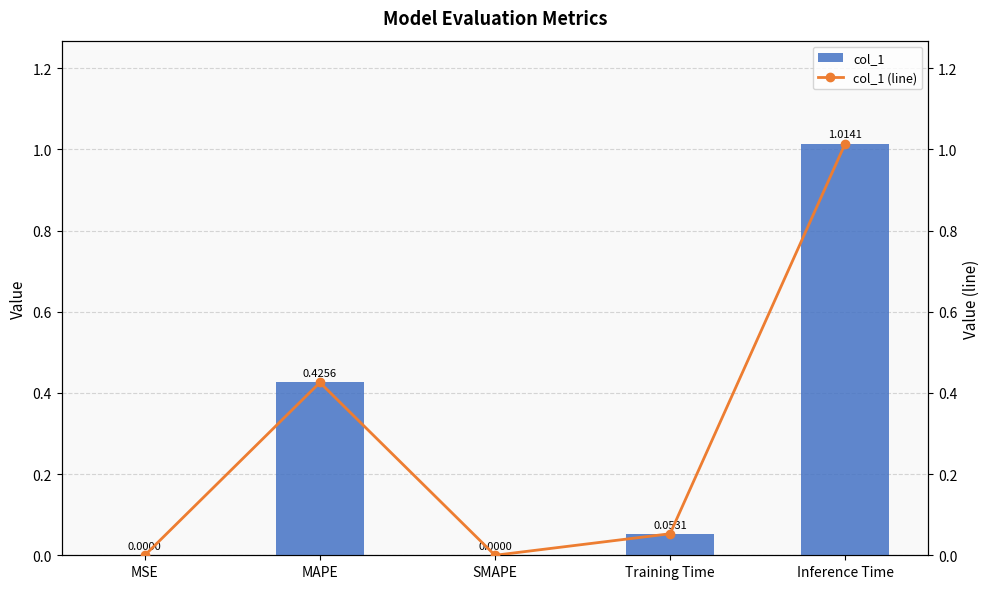

Reading left to right, list all the values displayed in this chart.

col_1: 0.0	0.4	0.0	0.1	1.0
col_1 (line): 0.0	0.4	0.0	0.1	1.0